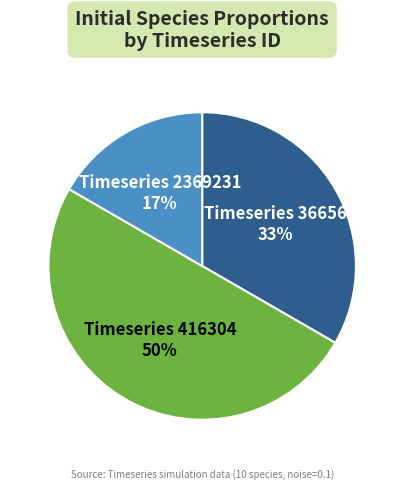

To the nearest percent, what is the average slice percentage?

33%